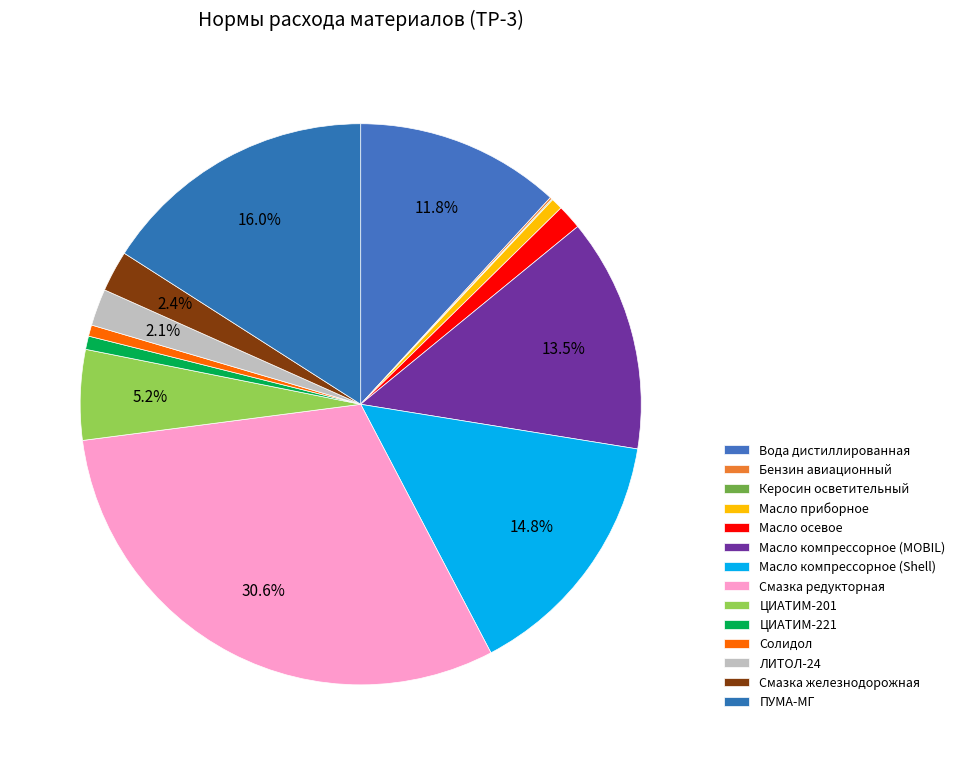

Does ЦИАТИМ-201 represent more than half of the total?

No